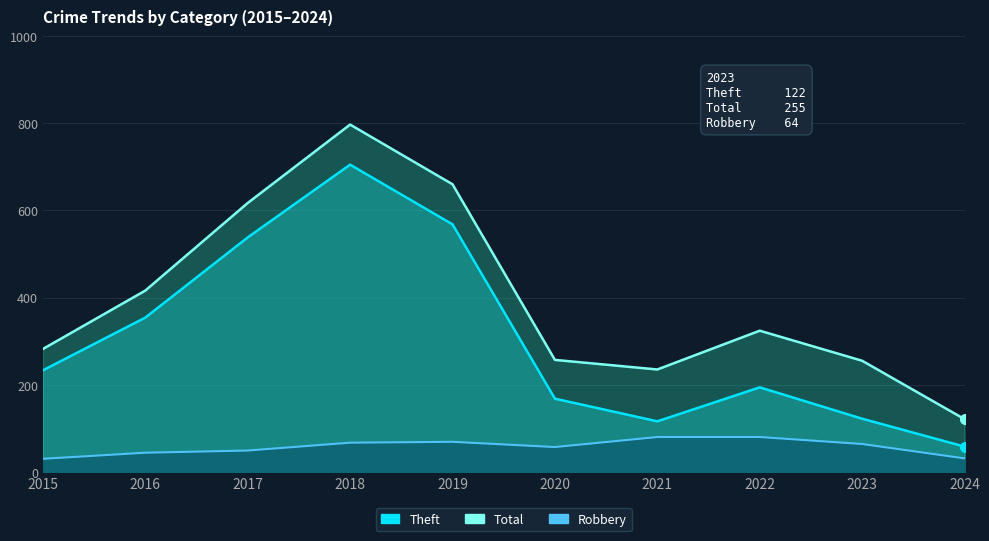

Which series has the largest total across all categories?

Total